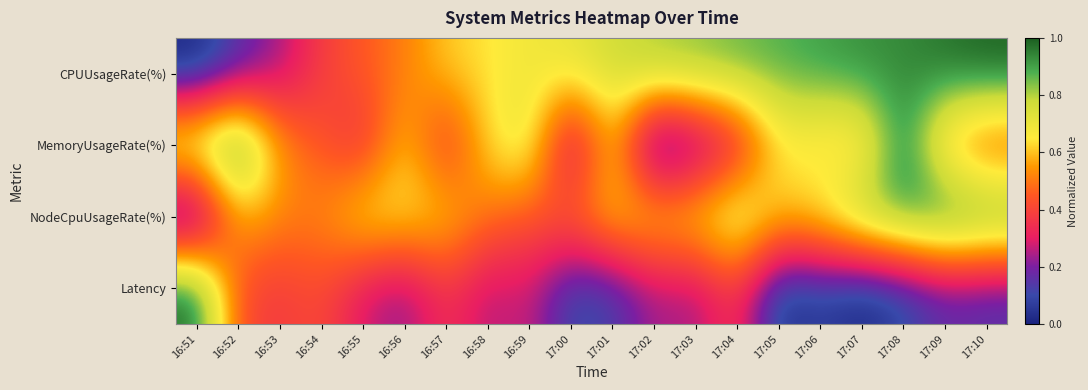

At 17:03, list the series in order from largest to smallest.

CPUUsageRate(%), NodeCpuUsageRate(%), Latency, MemoryUsageRate(%)